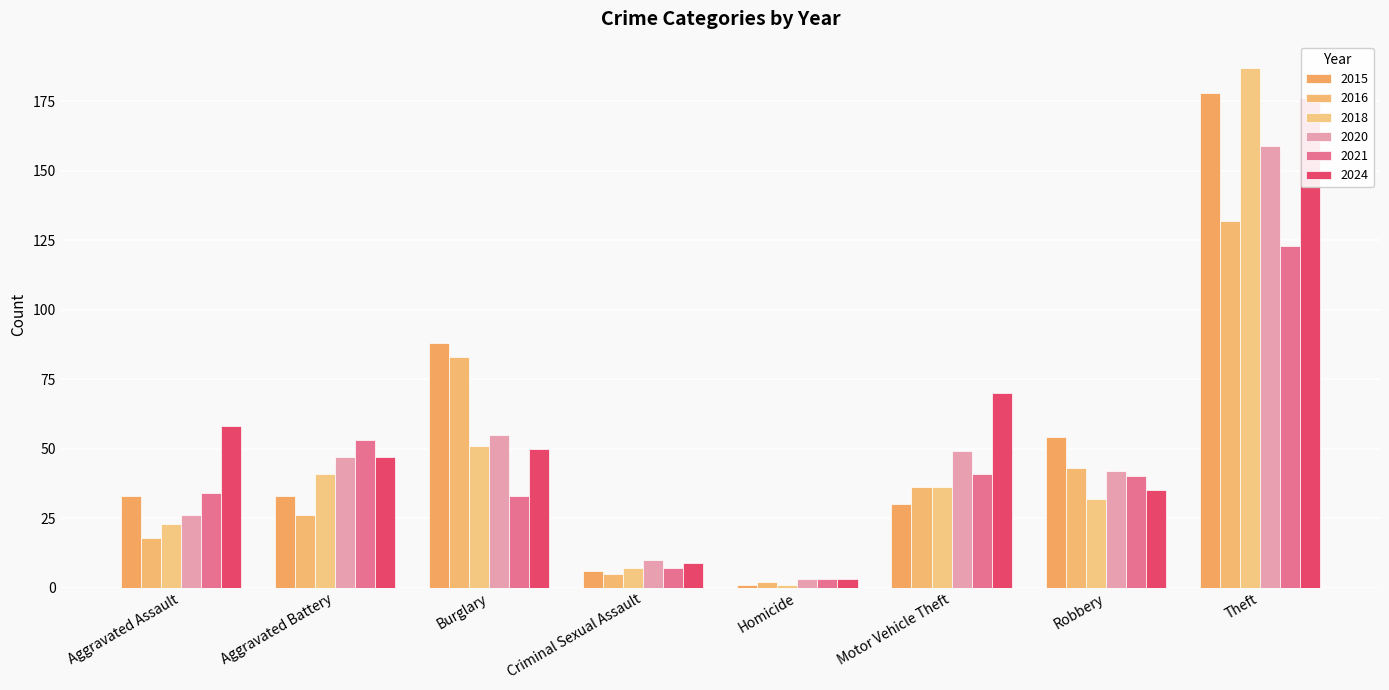

Does the chart contain any negative values?

No